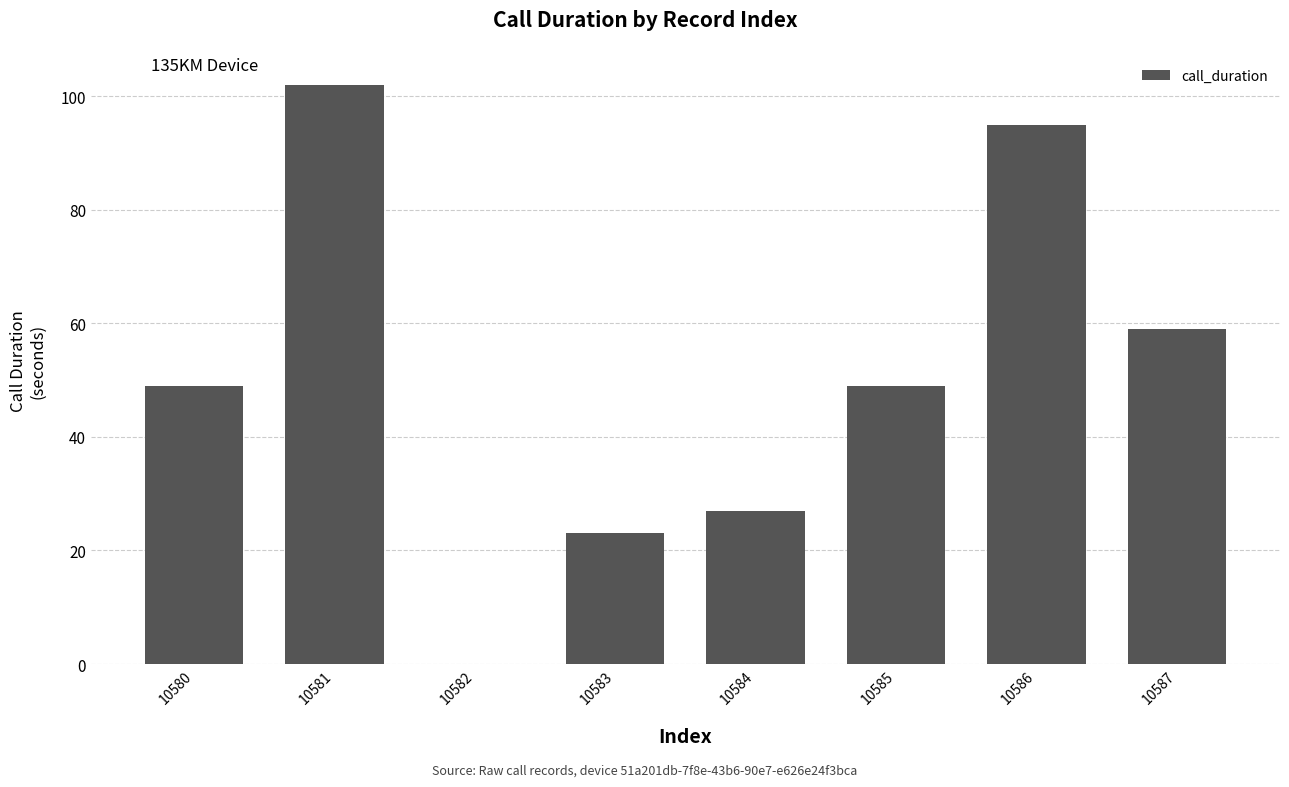

The chart shows a value of 64 at 10581. True or false?

False